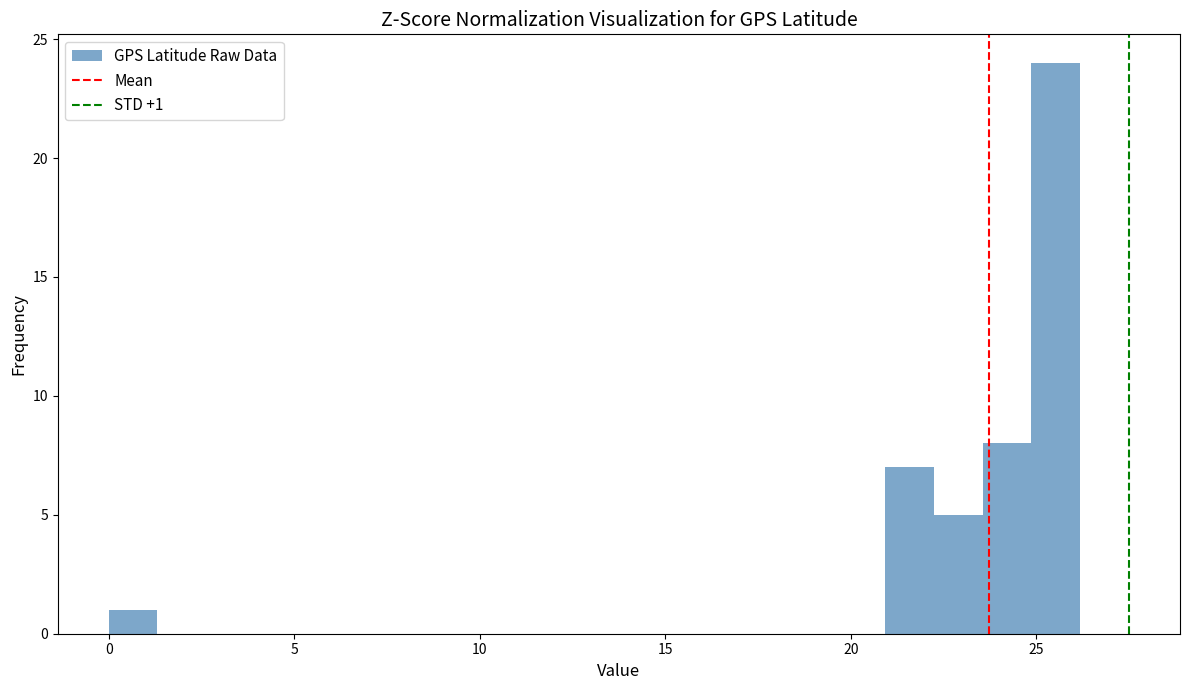

Read against the x-axis, roughly where is the centre of the tallest bar?

25.5